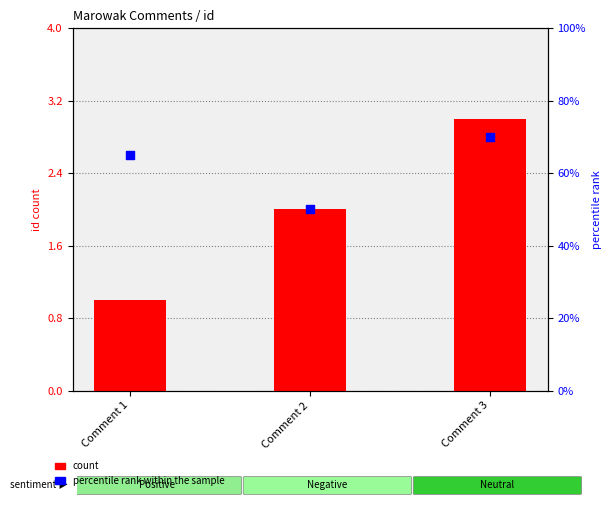

At which category is the sum across all series the highest?

Comment 3